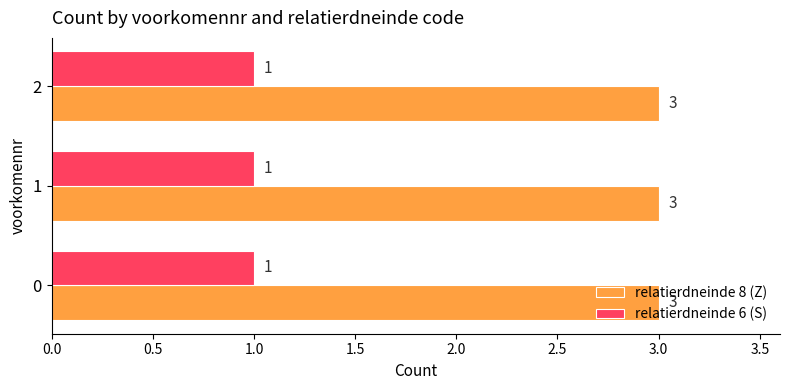

Which series has the largest total across all categories?

relatierdneinde 8 (Z)